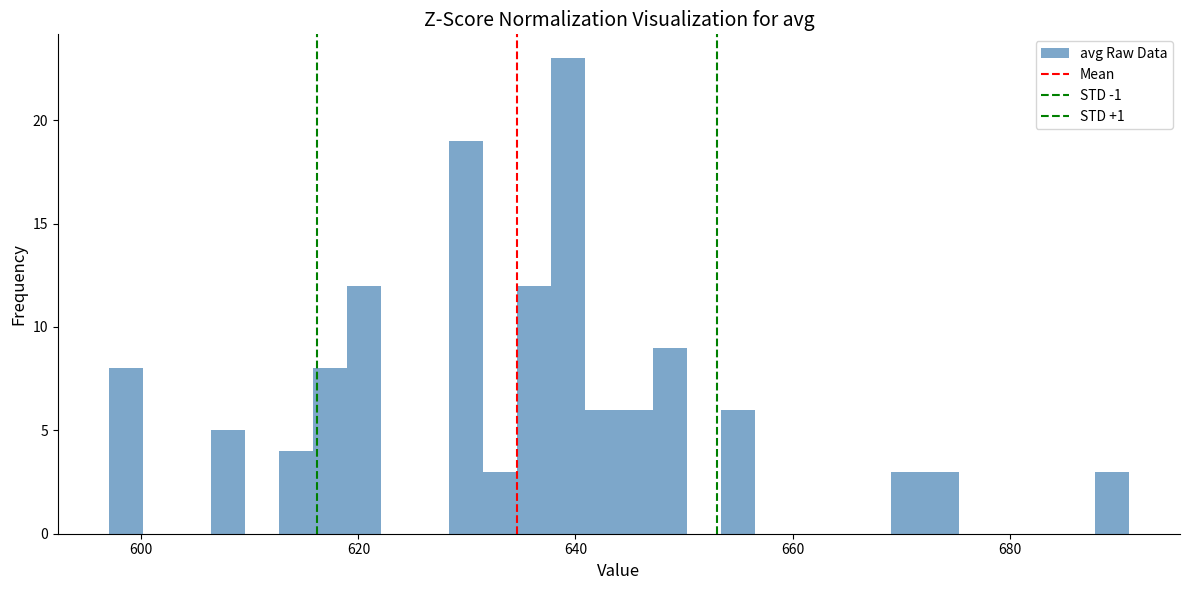

Read against the x-axis, roughly where is the centre of the tallest bar?

640